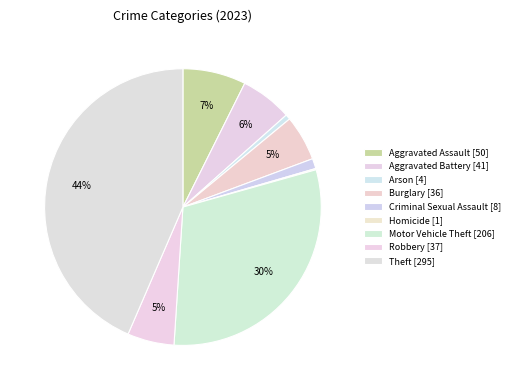

Is the sum of Motor Vehicle Theft and Arson greater than half?

No